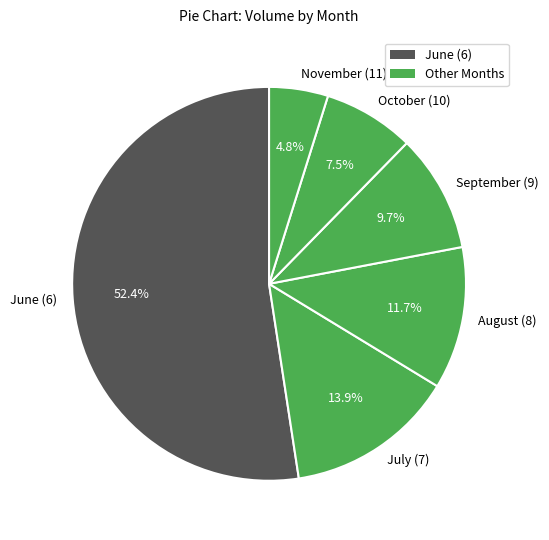

Is there any slice that represents more than half of the pie?

Yes